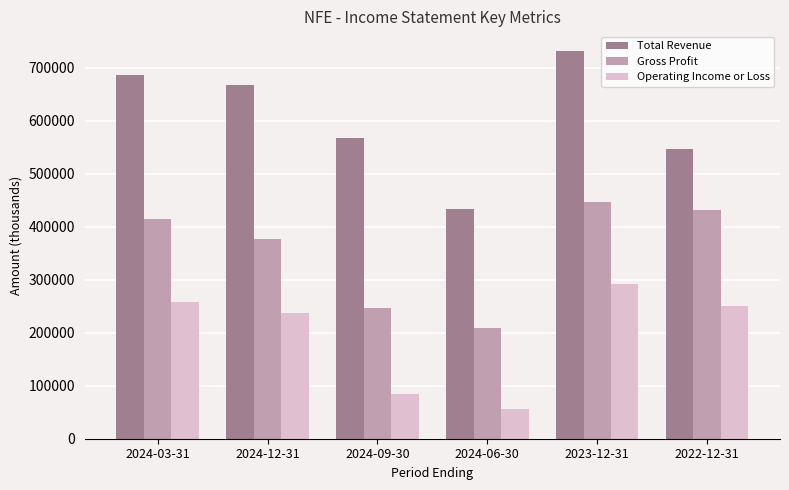

The Gross Profit series shows 557713 at 2024-03-31. True or false?

False